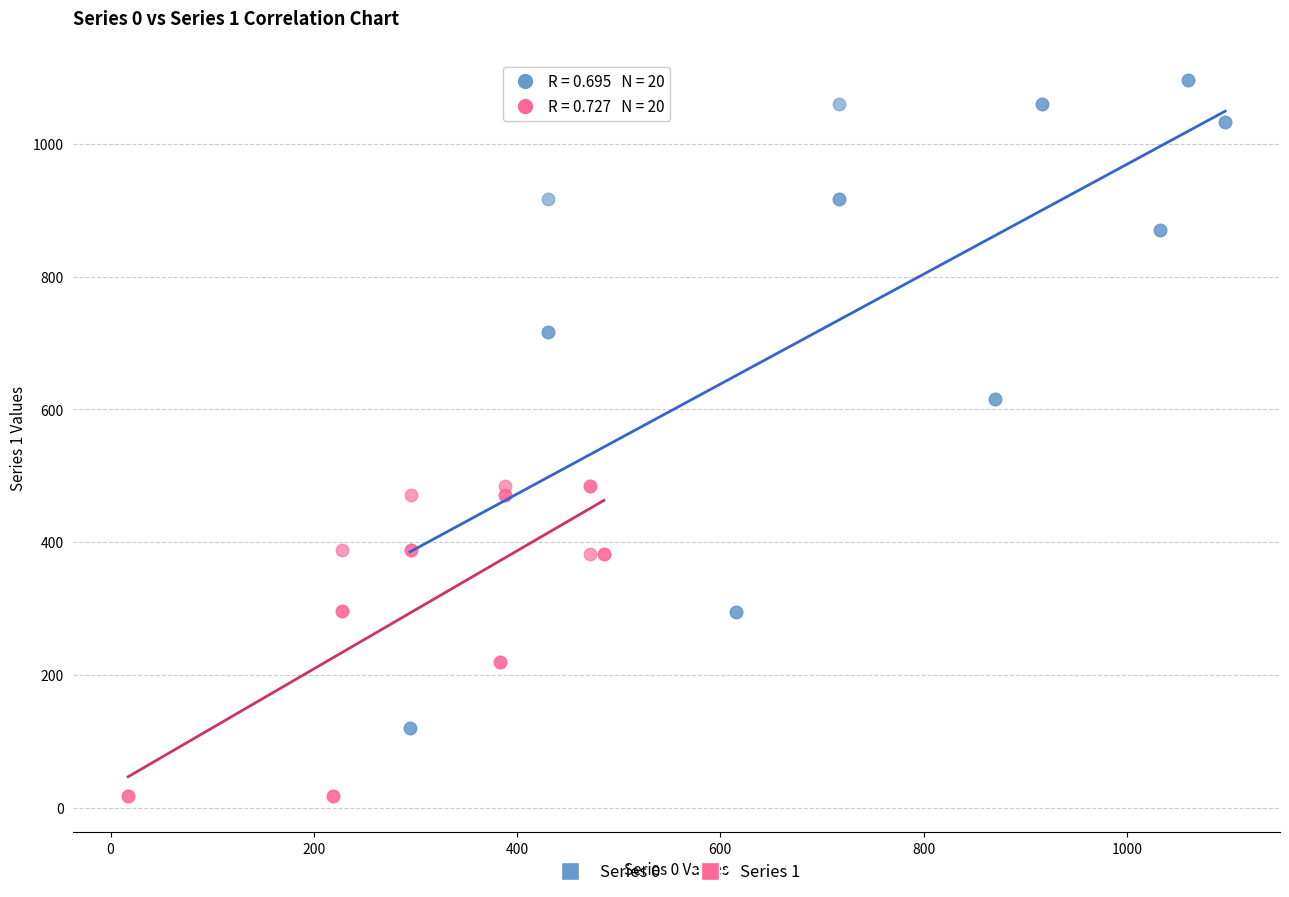

Which series contains the lowest Y value?

Series 1